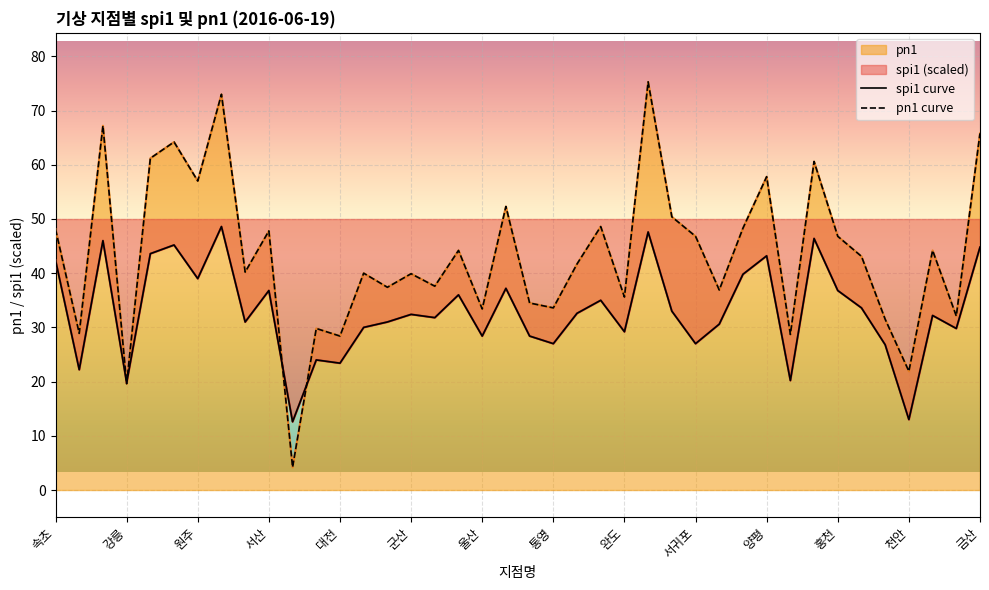

Between 군산 and 완도, which series saw the biggest shift?

pn1 curve